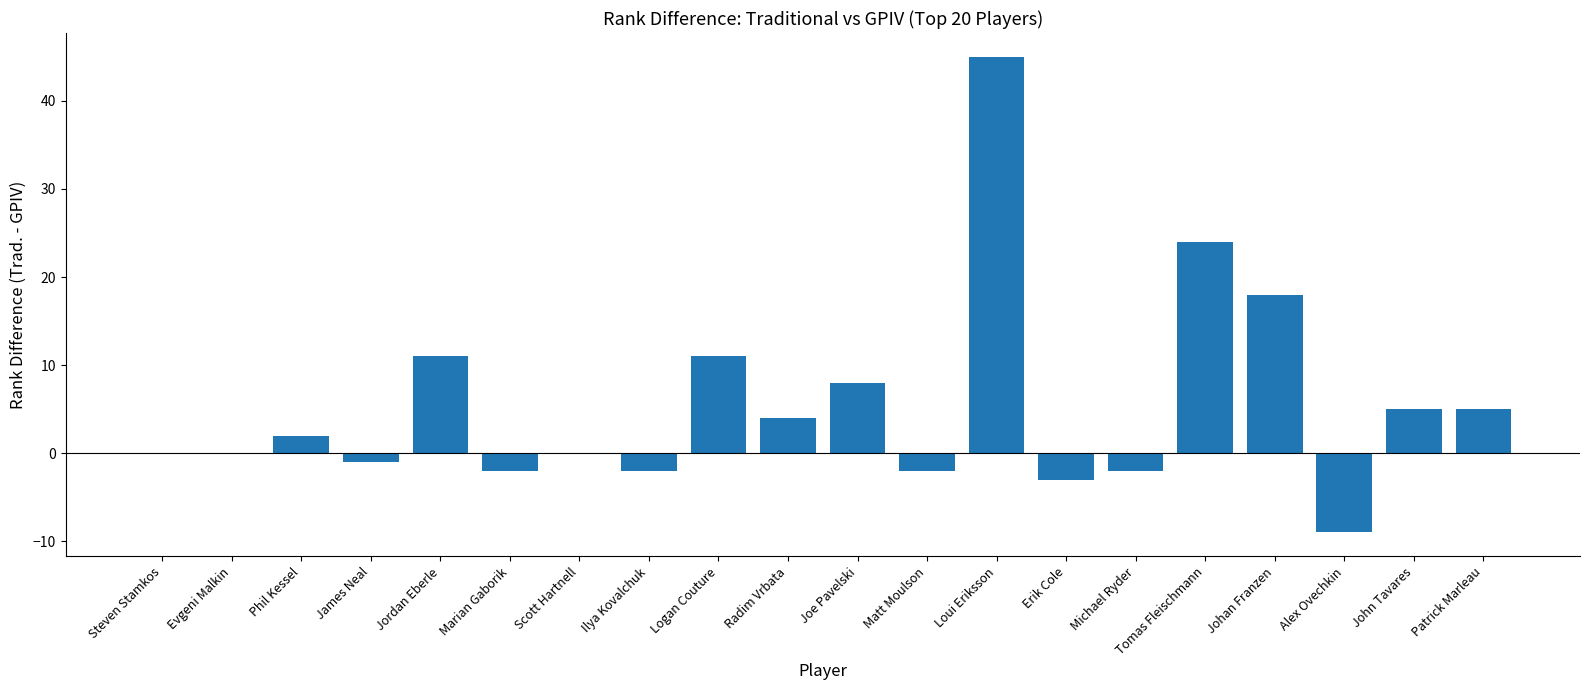

What is the difference between the values at Johan Franzen and Michael Ryder?

20